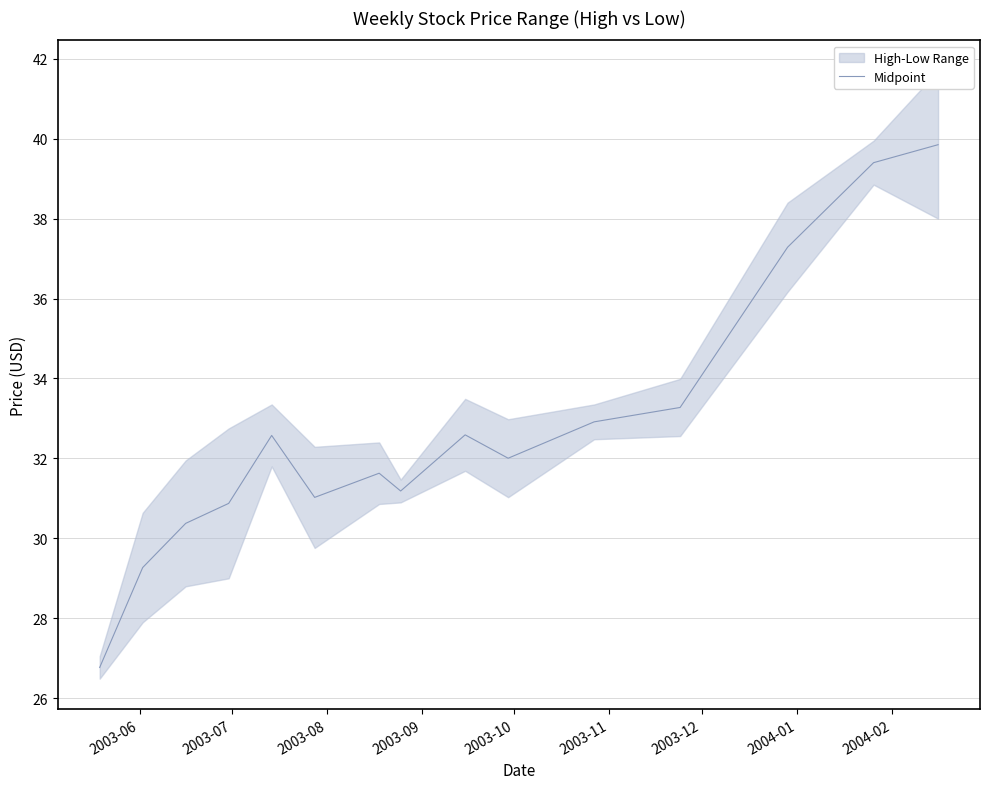

Reading left to right, transcribe all the data shown in this chart.

26.8	29.3	30.4	30.9	32.6	31.0	31.6	31.2	32.6	32.0	32.9	33.3	37.3	39.4	39.9